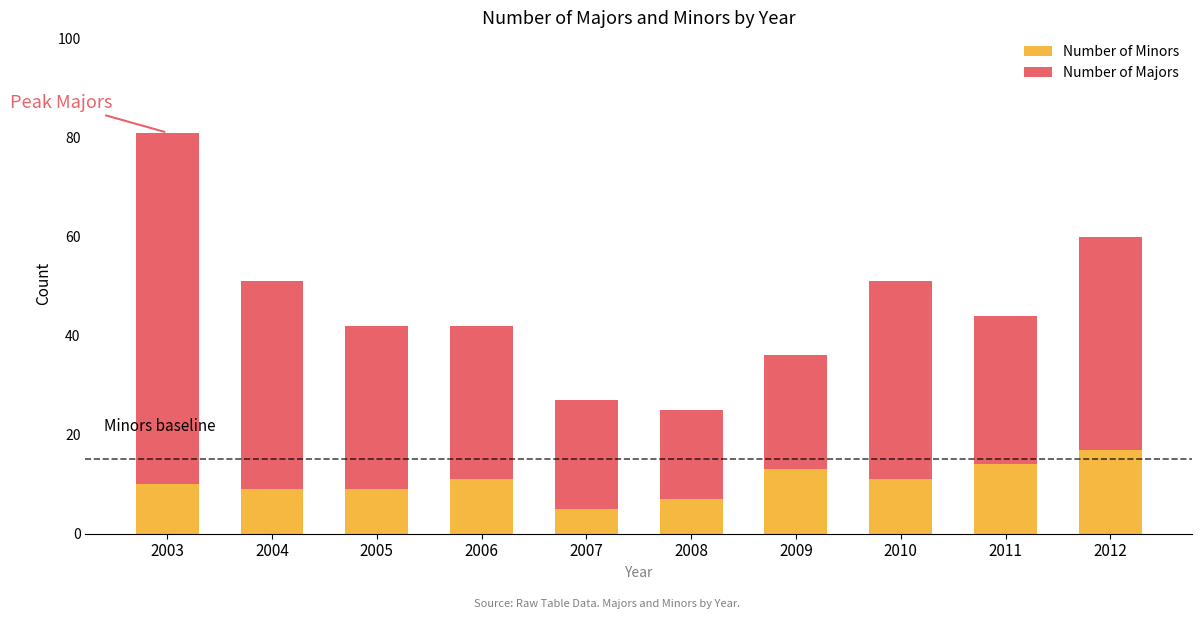

Read the Number of Minors value at 2005, to the nearest 5.

10